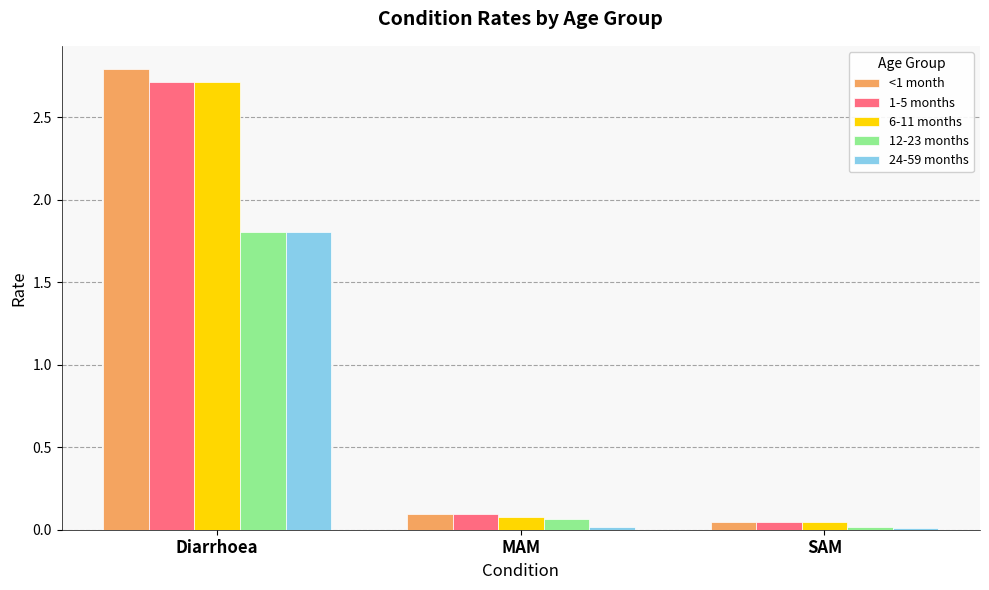

How many categories are shown in the chart?

3